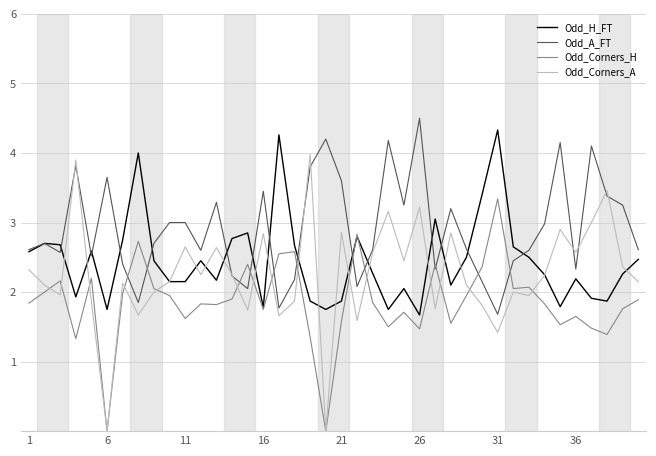

What are all the series names shown in the legend?

Odd_H_FT, Odd_A_FT, Odd_Corners_H, Odd_Corners_A